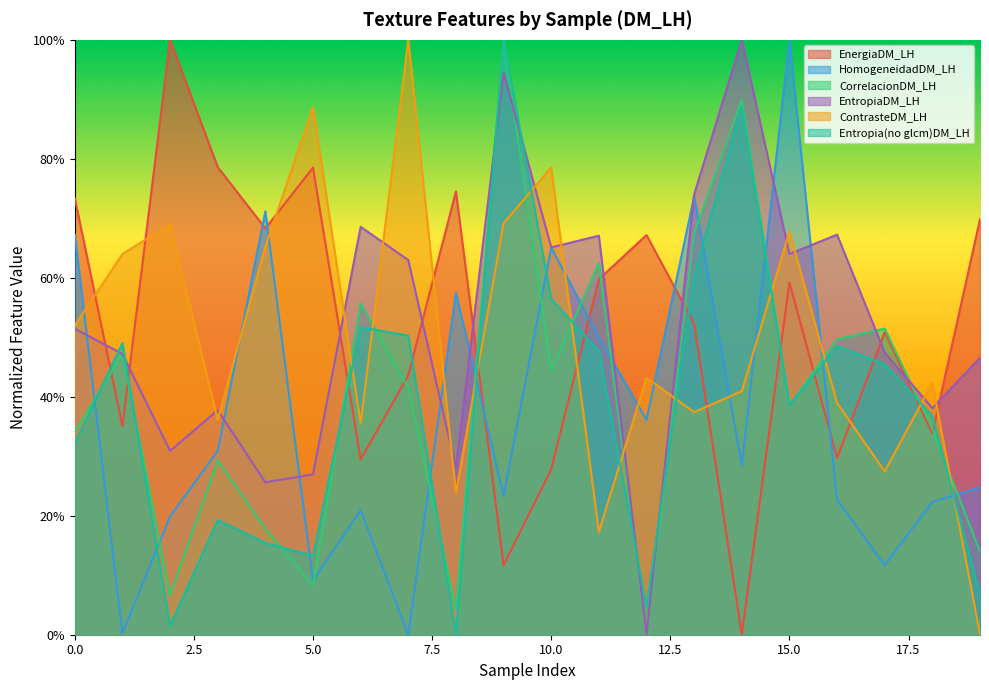

Reading left to right, list all the values displayed in this chart.

EnergiaDM_LH: 0.7	0.4	1.0	0.8	0.7	0.8	0.3	0.4	0.7	0.1	0.3	0.6	0.7	0.5	0.0	0.6	0.3	0.5	0.3	0.7
HomogeneidadDM_LH: 0.7	0.0	0.2	0.3	0.7	0.1	0.2	0.0	0.6	0.2	0.7	0.5	0.4	0.7	0.3	1.0	0.2	0.1	0.2	0.2
CorrelacionDM_LH: 0.3	0.5	0.1	0.3	0.2	0.1	0.6	0.4	0.0	1.0	0.4	0.6	0.0	0.7	0.9	0.4	0.5	0.5	0.3	0.1
EntropiaDM_LH: 0.5	0.5	0.3	0.4	0.3	0.3	0.7	0.6	0.3	0.9	0.7	0.7	0.0	0.7	1.0	0.6	0.7	0.5	0.4	0.5
ContrasteDM_LH: 0.5	0.6	0.7	0.4	0.7	0.9	0.4	1.0	0.2	0.7	0.8	0.2	0.4	0.4	0.4	0.7	0.4	0.3	0.4	0.0
Entropia_no_glcm_DM_LH: 0.3	0.5	0.0	0.2	0.2	0.1	0.5	0.5	0.0	1.0	0.6	0.5	0.0	0.6	0.9	0.4	0.5	0.5	0.4	0.1